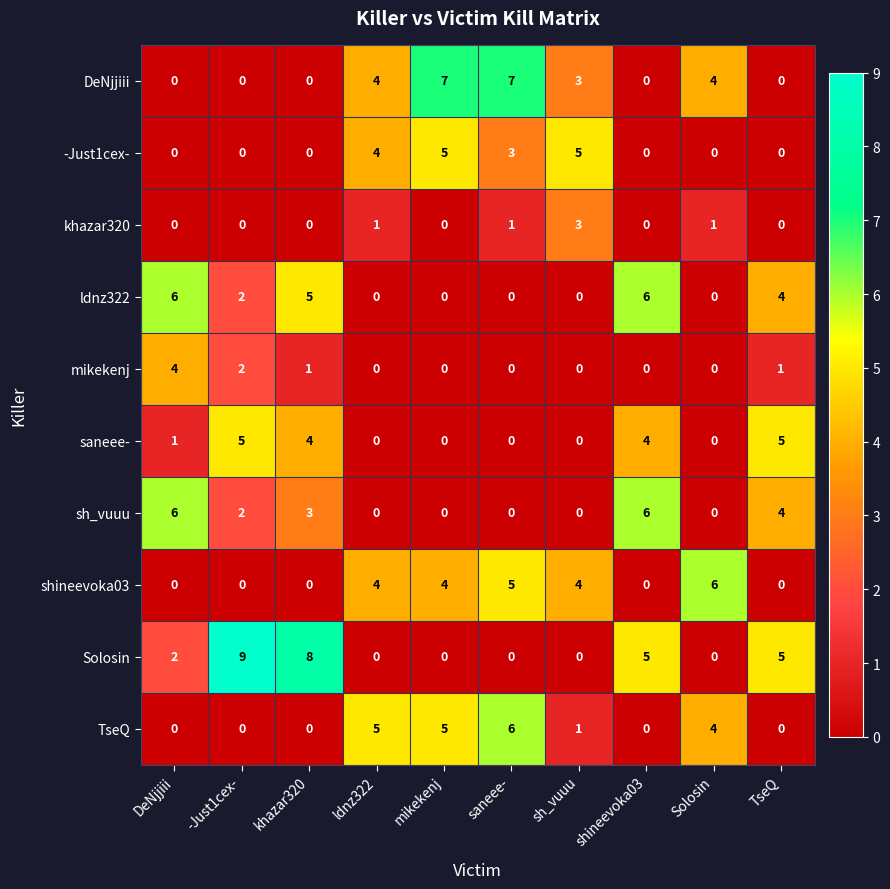

What is the approximate value of TseQ at mikekenj?

5